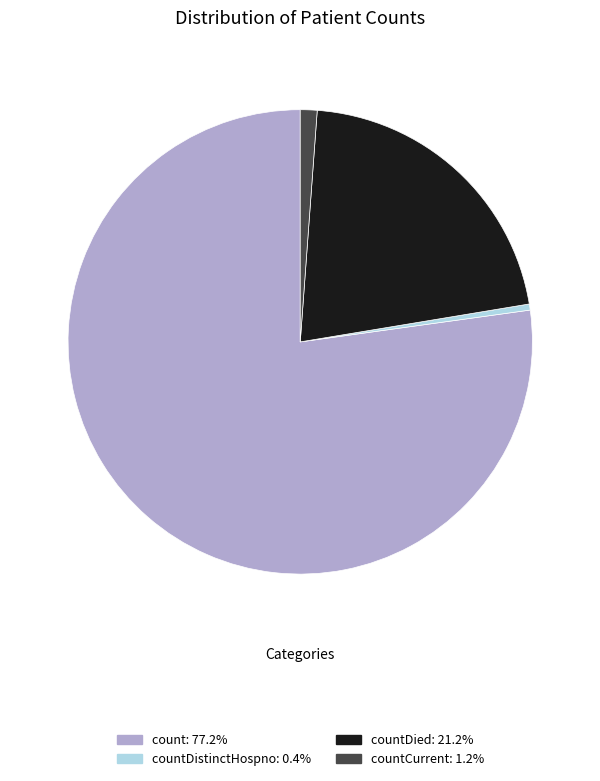

Combined, do countCurrent: 1.2% and countDied: 21.2% account for over 50%?

No